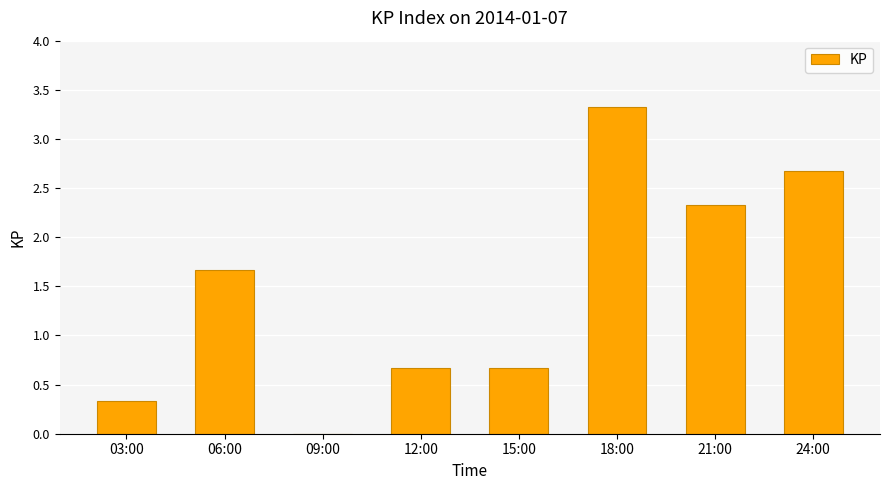

The value at 21:00 is 2.3. True or false?

True